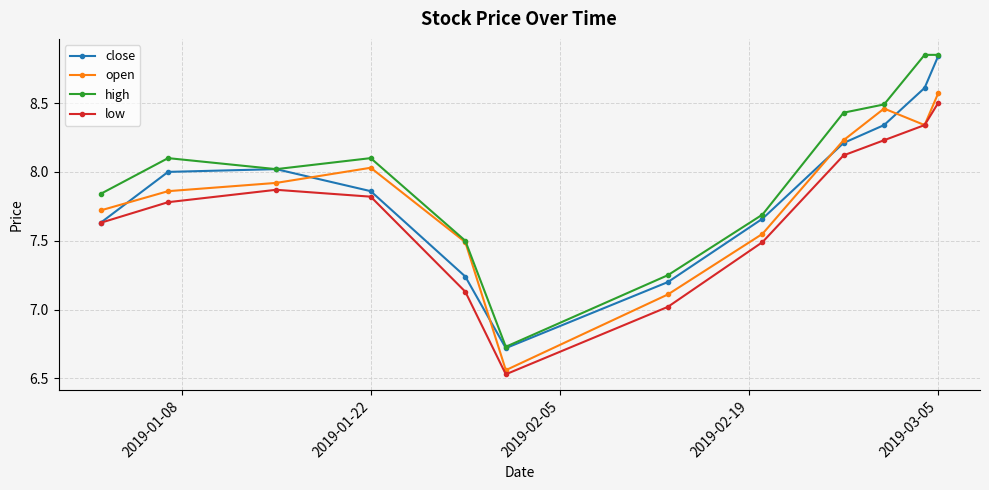

How many distinct data groups are displayed?

4